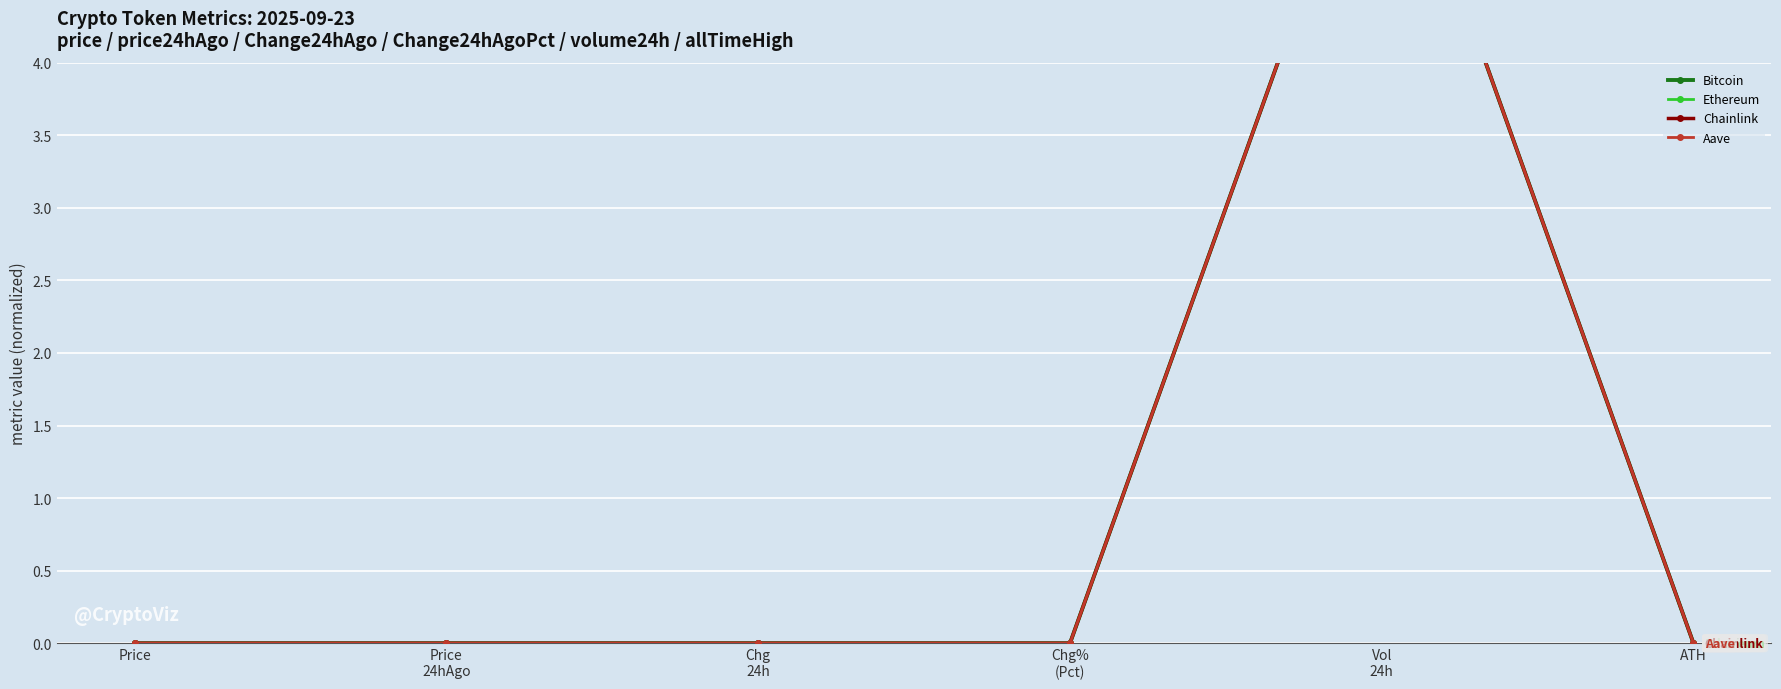

What is the label of the 4th point from the right?

Chg
24h